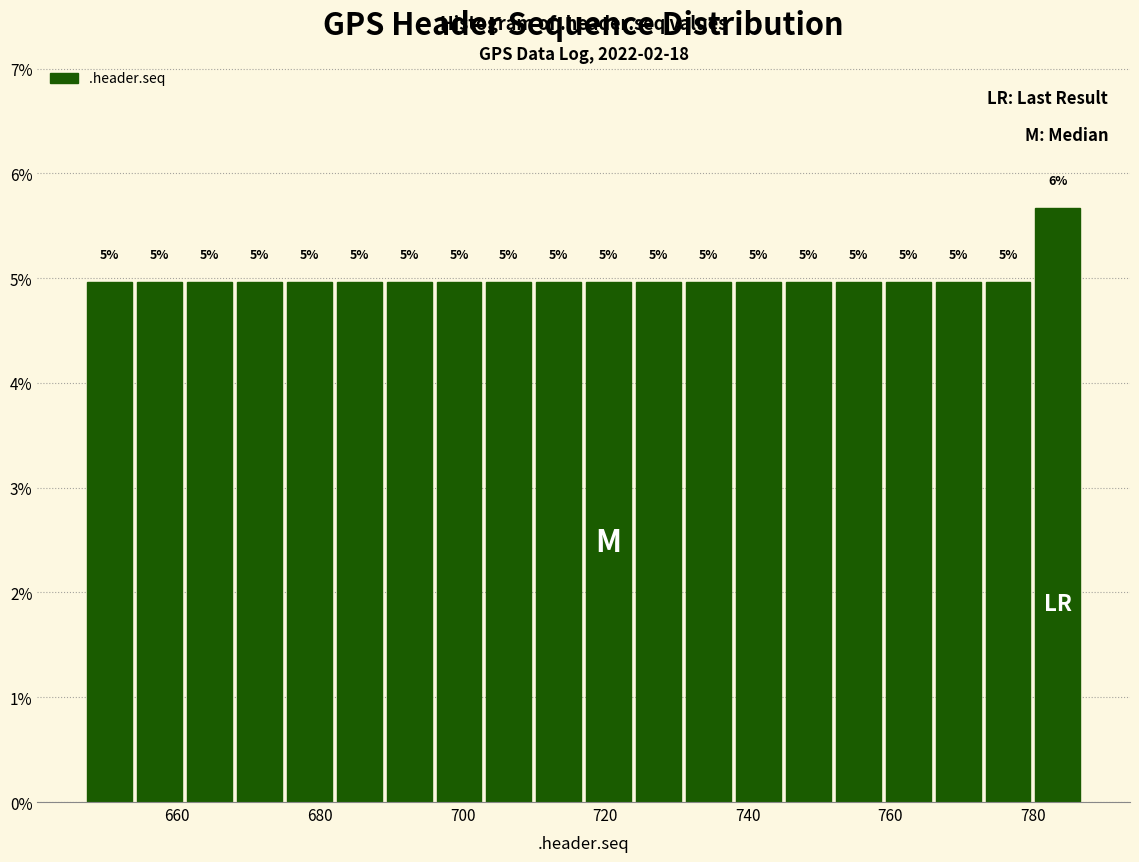

Read against the x-axis, roughly where is the centre of the tallest bar?

784